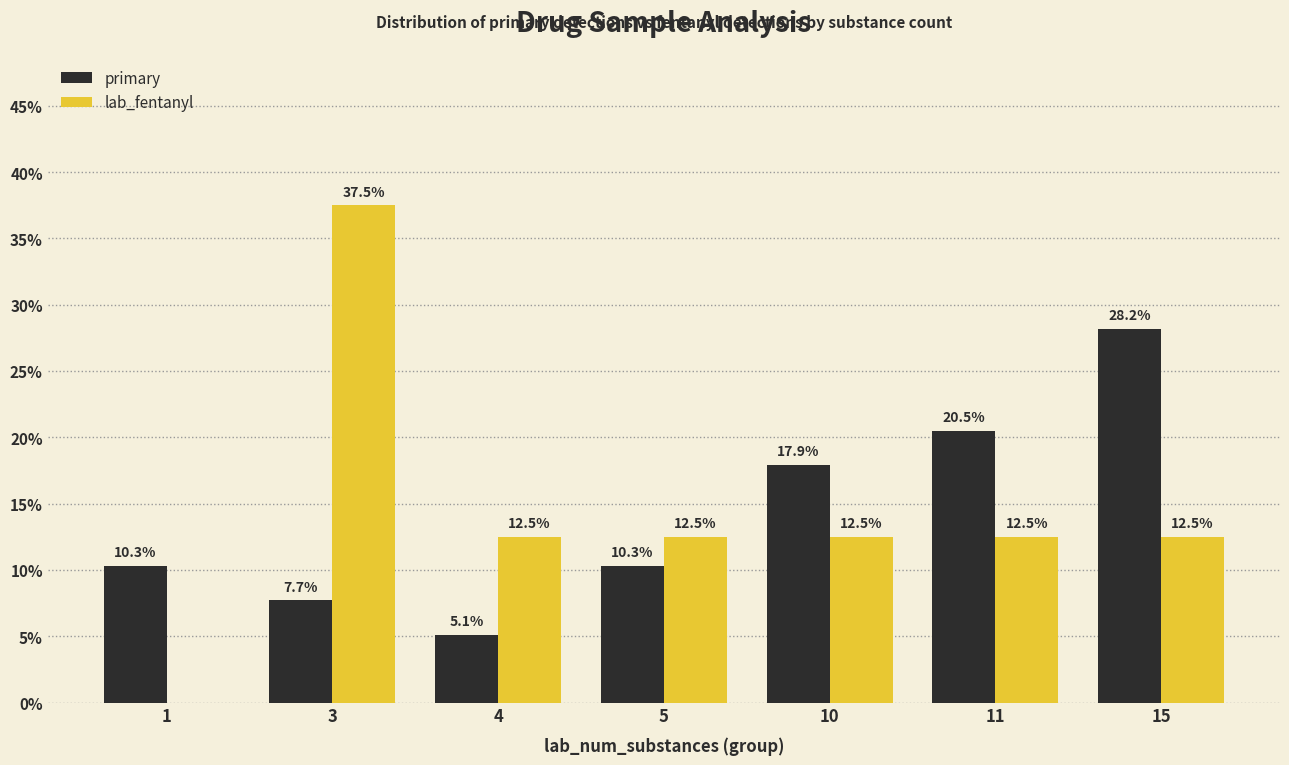

How many data points in primary are above 10?

5